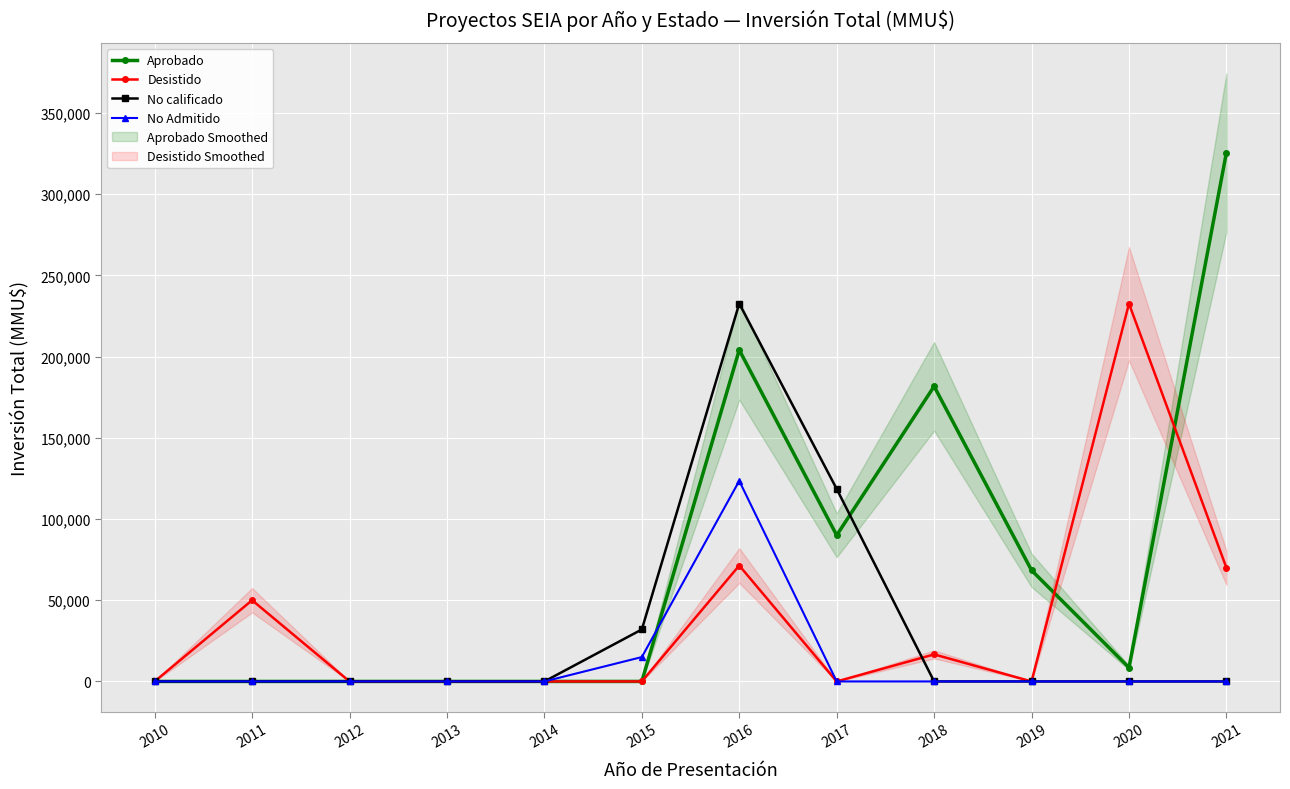

Reading right to left, what are all the values shown in this chart?

Aprobado: 2021=325576	2020=8500	2019=68425	2018=181689	2017=90000	2016=204070	2015=0	2014=0	2013=0	2012=0	2011=0	2010=0
Desistido: 2021=70000	2020=232580	2019=0	2018=16650	2017=0	2016=71377	2015=0	2014=0	2013=0	2012=0	2011=50000	2010=0
No calificado: 2021=0	2020=0	2019=0	2018=0	2017=118526	2016=232637	2015=32000	2014=0	2013=0	2012=0	2011=0	2010=0
No Admitido: 2021=0	2020=0	2019=0	2018=0	2017=0	2016=123489	2015=15000	2014=0	2013=0	2012=0	2011=0	2010=0